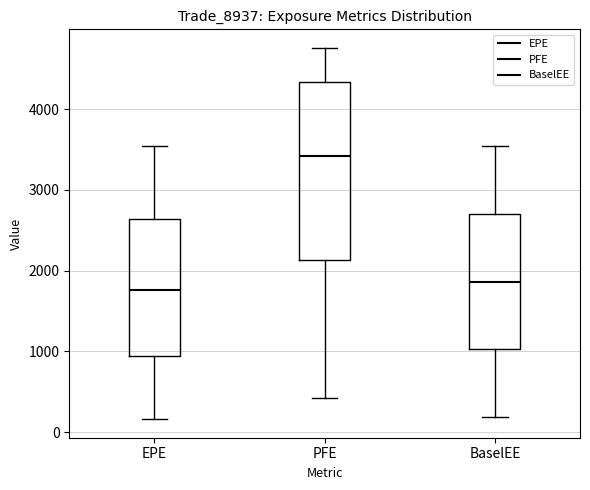

Reading left to right, read every box against the y-axis: the position of its median line, the range the box covers, and the ends of its whiskers. The values are not printed on the chart, so give them approximately, as read against the axis.

EPE: median 1800, box 900 to 2600, whiskers 200 to 3500
PFE: median 3400, box 2100 to 4300, whiskers 400 to 4800
BaselEE: median 1900, box 1000 to 2700, whiskers 200 to 3500